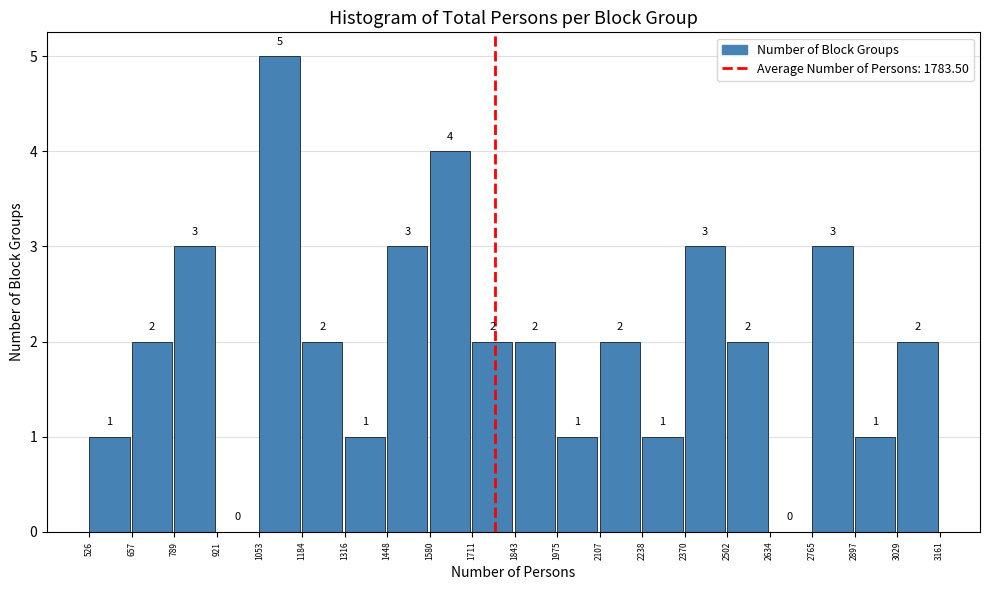

How tall is the bar that spans 1316 to 1448 on the x-axis?

1